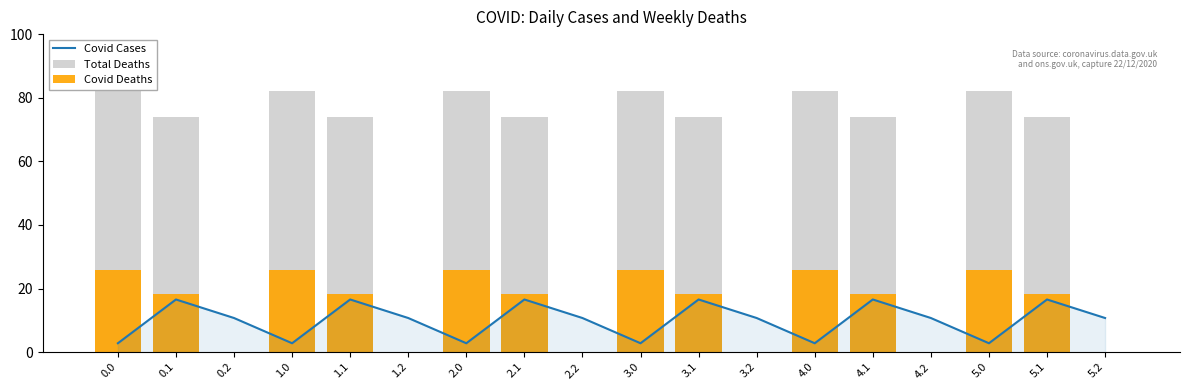

Rank the series by their maximum value, from lowest to highest.

Covid Cases, Covid Deaths, Total Deaths